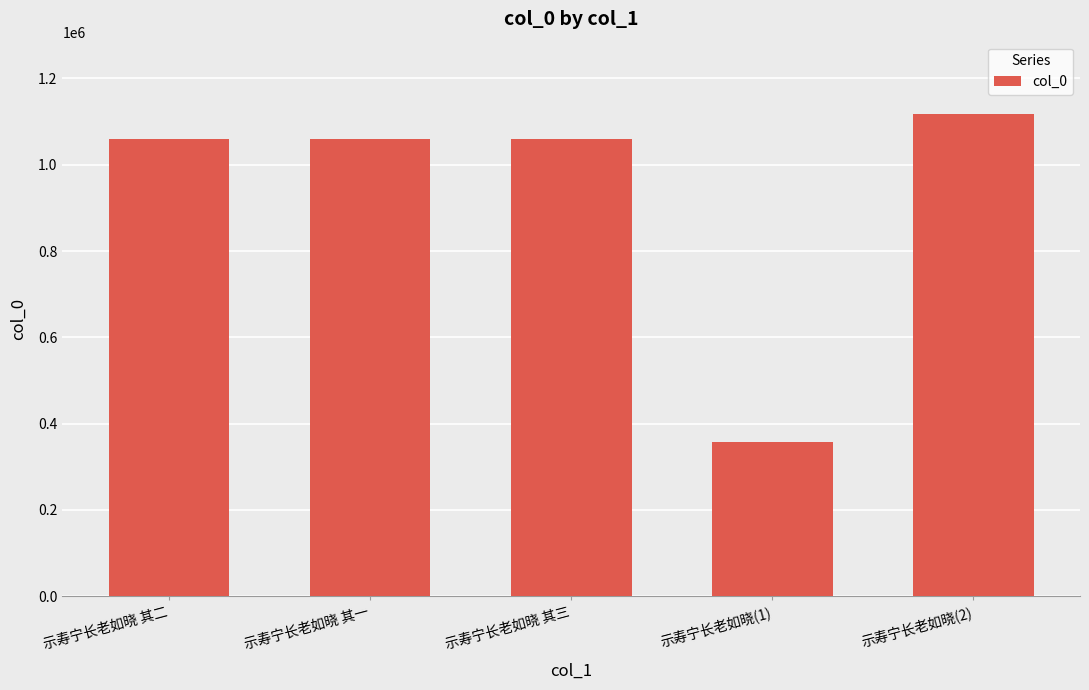

What is the change in value from 示寿宁长老如晓 其二 to 示寿宁长老如晓 其一?

-1